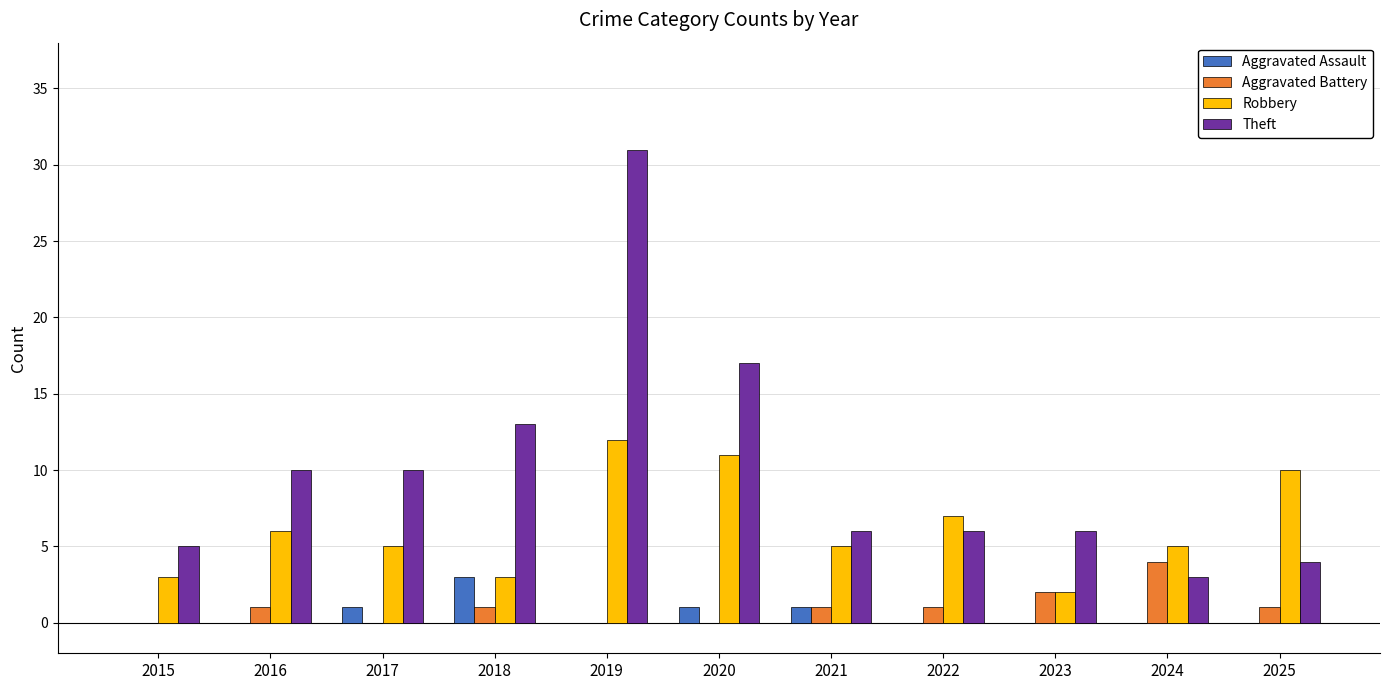

The value of Theft at 2016 is 3. True or false?

False